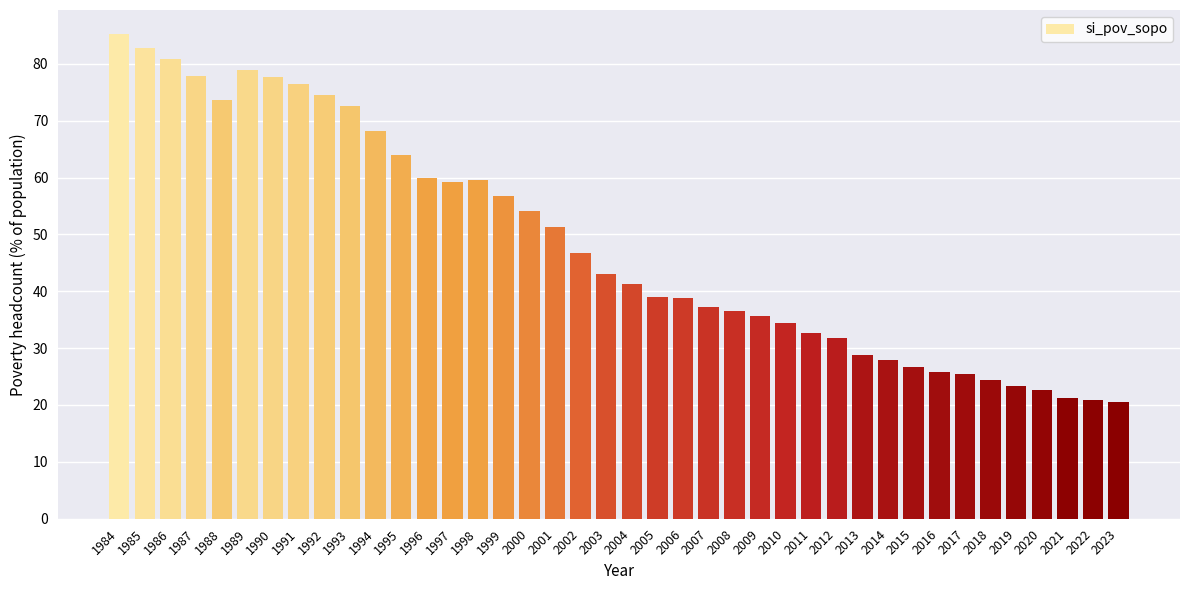

How many values exceed 43?

20